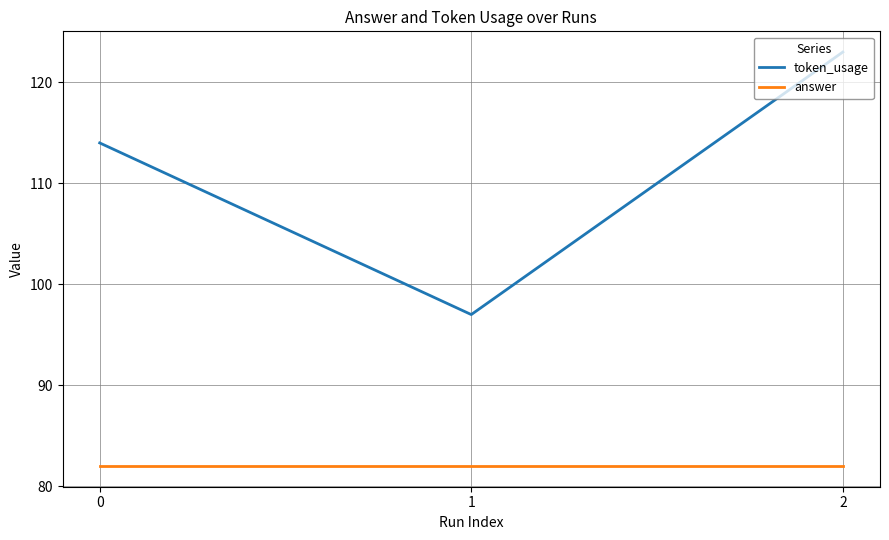

What is the difference between the token_usage values at 1 and 0?

17